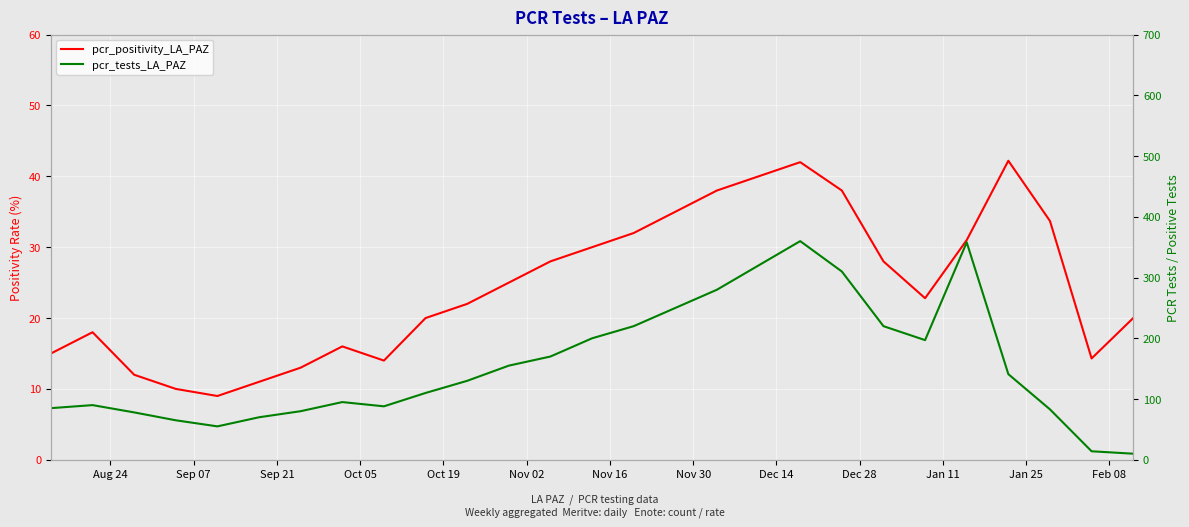

Which series has the largest total across all categories?

pcr_tests_LA_PAZ